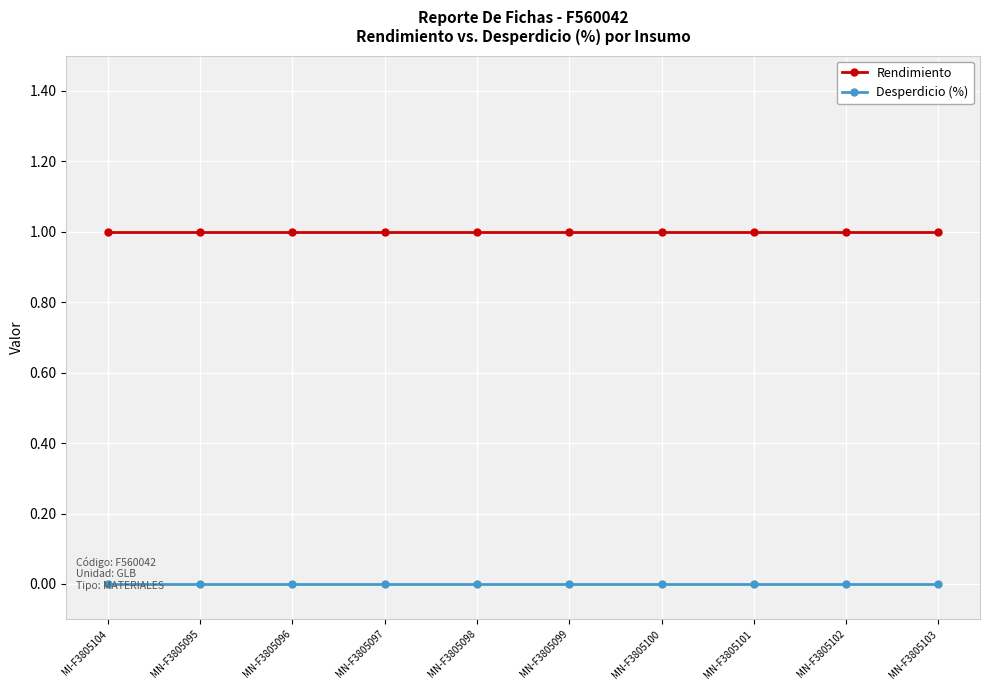

Which series has the largest total across all categories?

Rendimiento